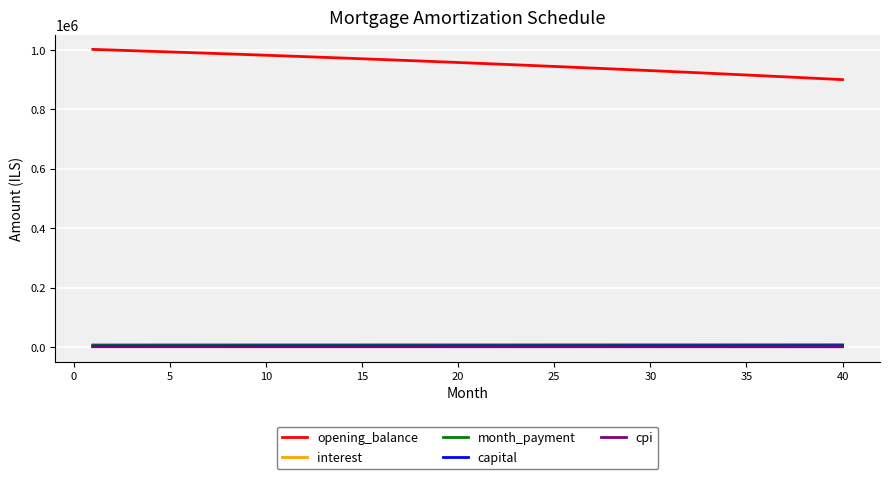

True or false: opening_balance and capital intersect in this chart.

False